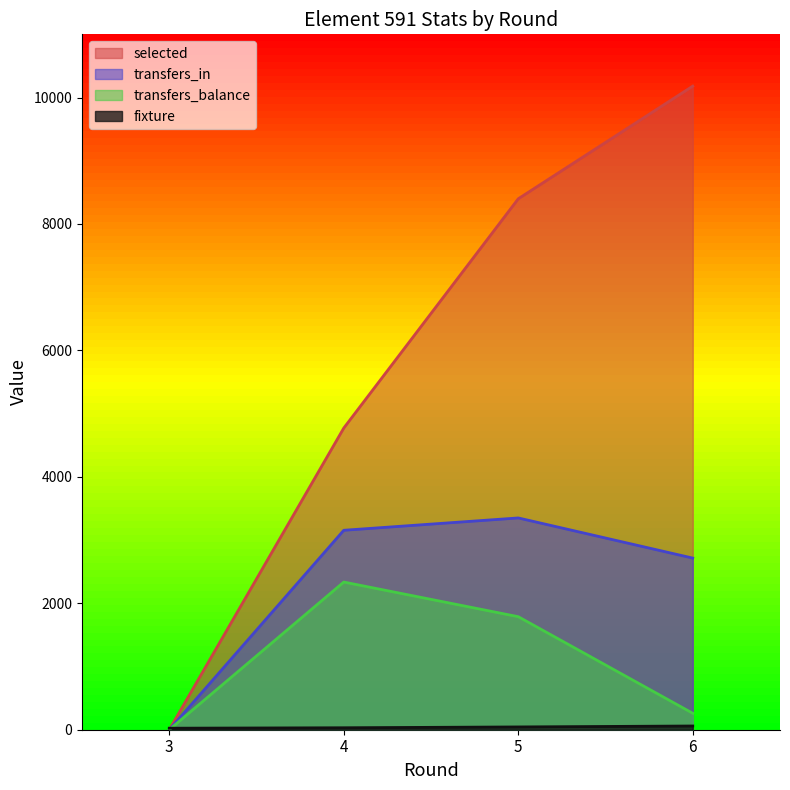

At which label does selected reach its minimum?

3